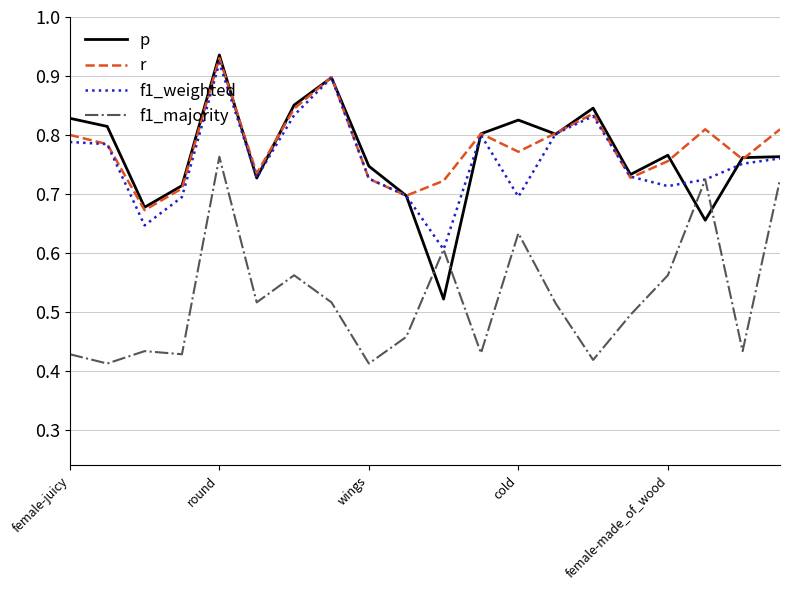

Which series has the largest range (max minus min)?

p